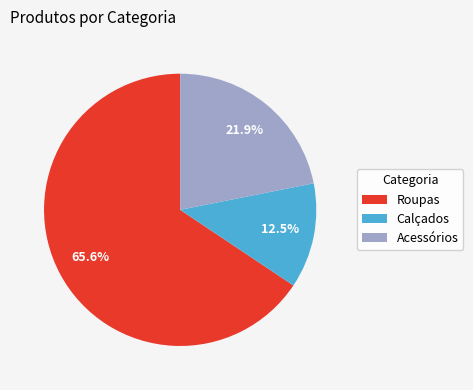

Combined, what portion of the pie is Acessórios and Roupas?

87.5%